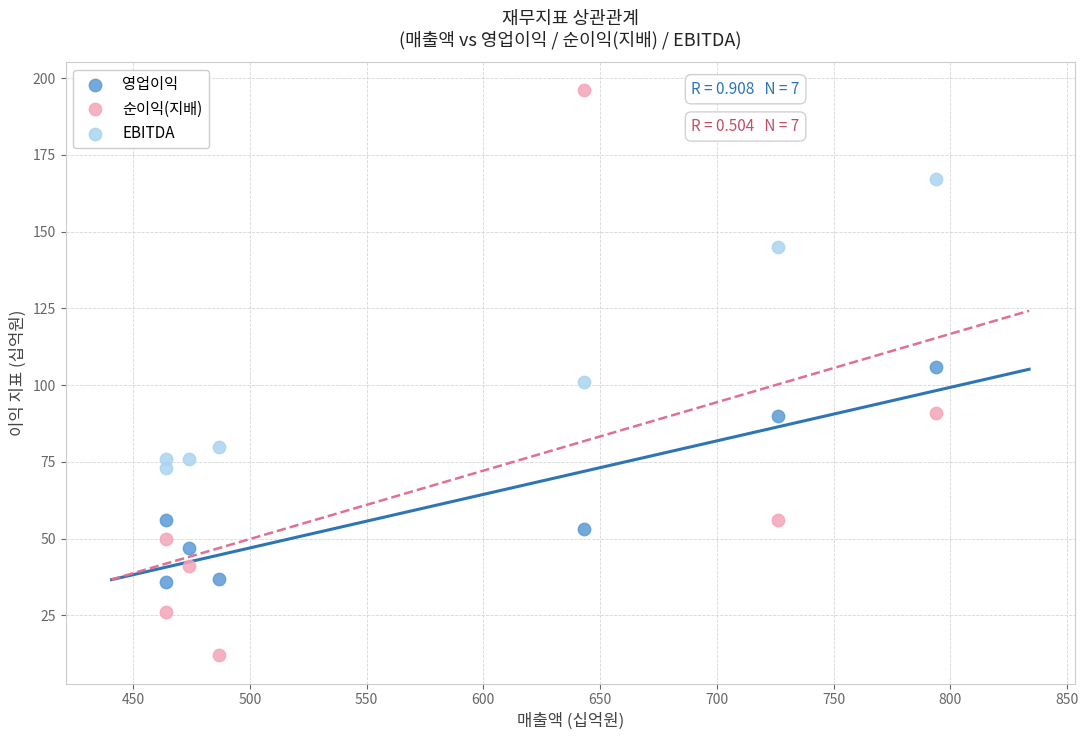

Which series contains the lowest Y value?

순이익(지배)